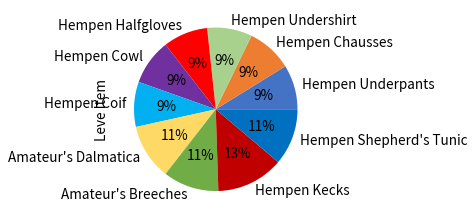

To the nearest percent, what is the difference between the largest and smallest slice percentages?

4%